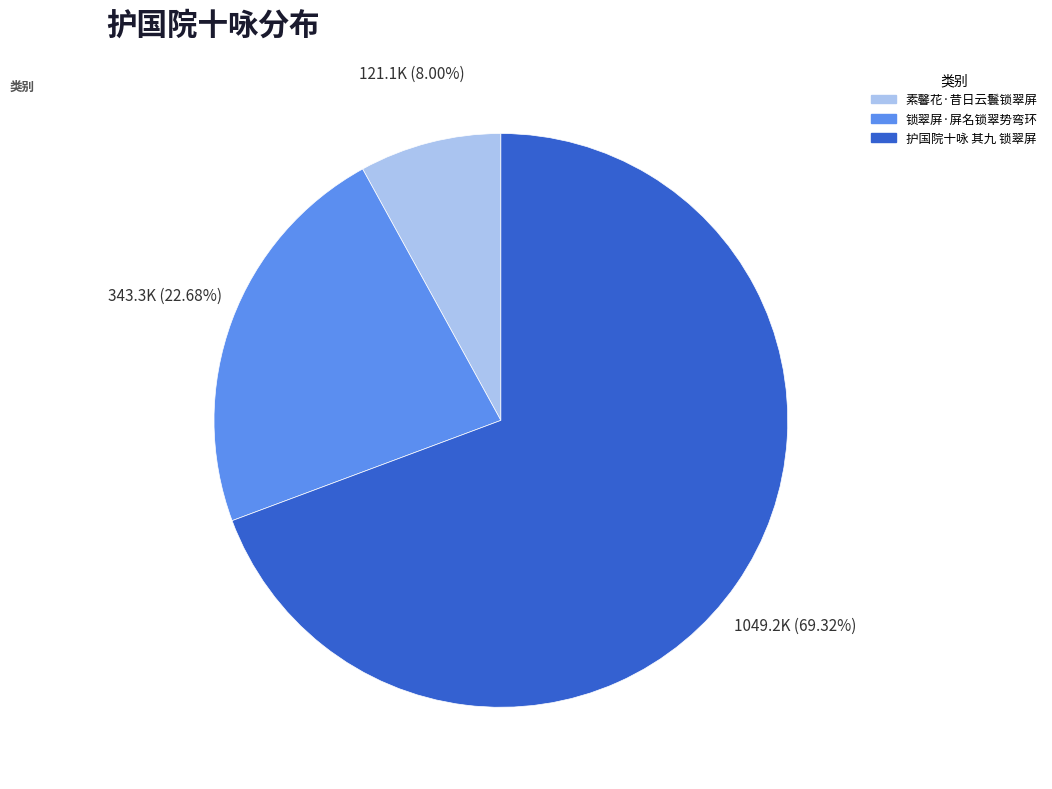

Does 护国院十咏 其九 锁翠屏 represent more than half of the total?

Yes